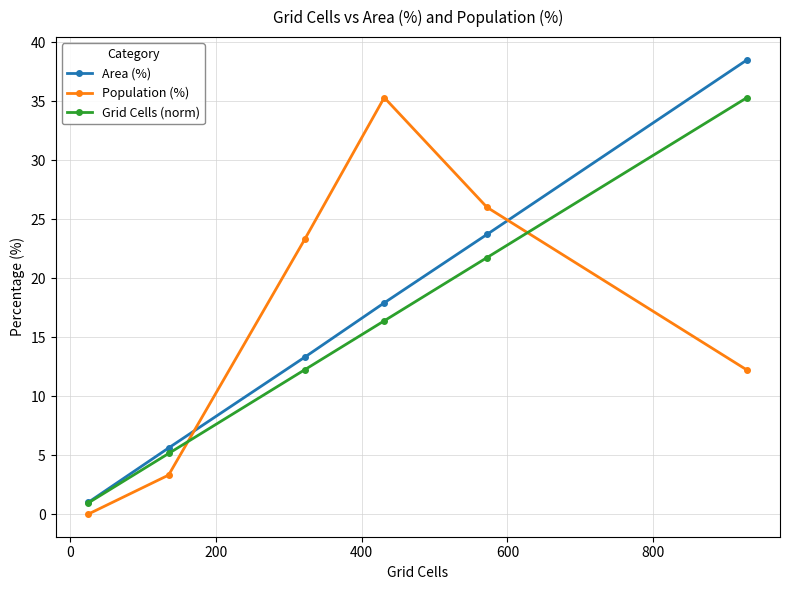

True or false: Grid Cells (norm) has more than 0 interior local peaks.

False